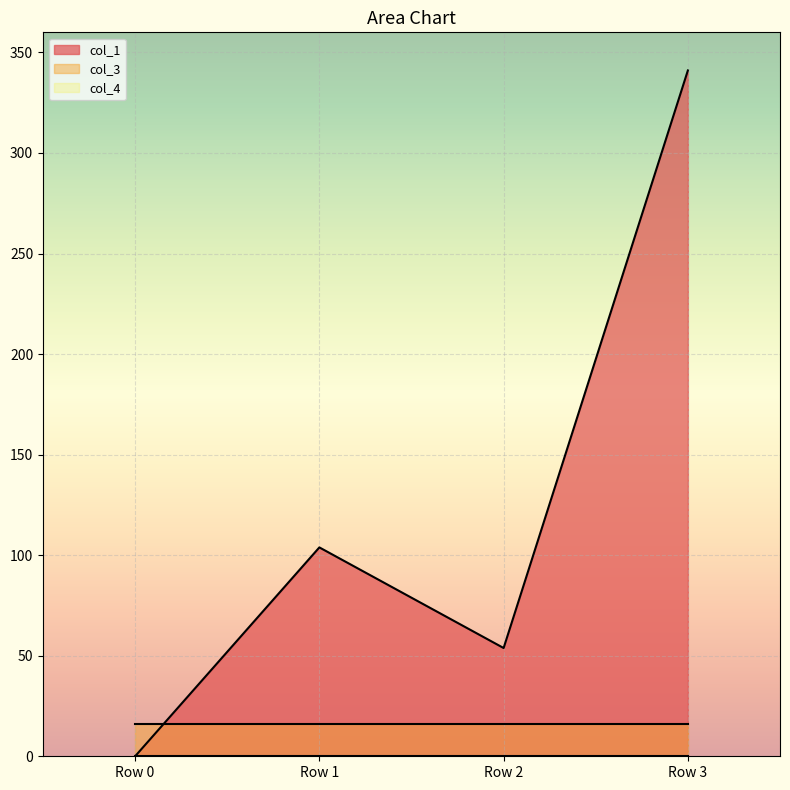

How many positive values does the col_1 series have?

3